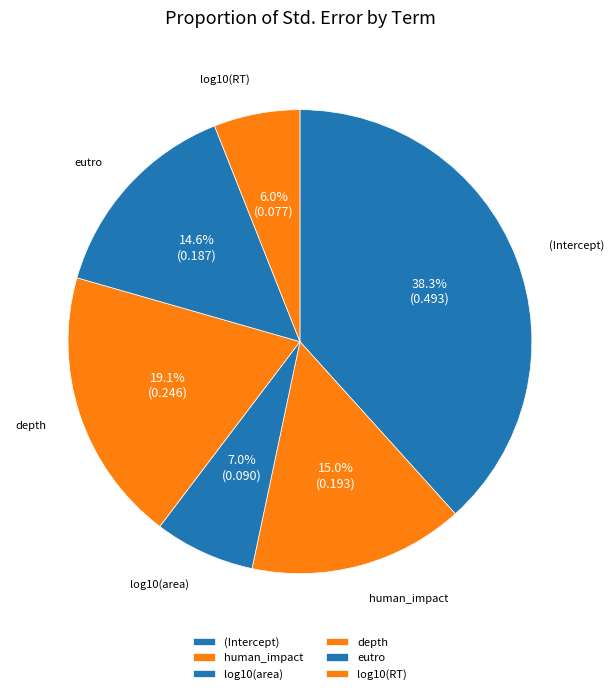

What percentage is NOT represented by (Intercept)?

61.7%